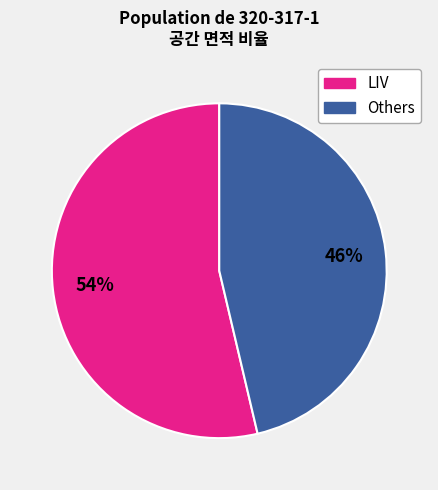

Is there a majority slice in this chart?

Yes